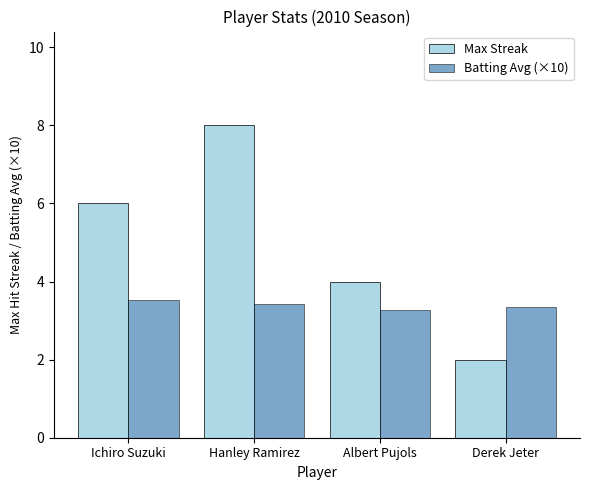

Is it true that Batting Avg (×10) equals 2.5 at Ichiro Suzuki?

False